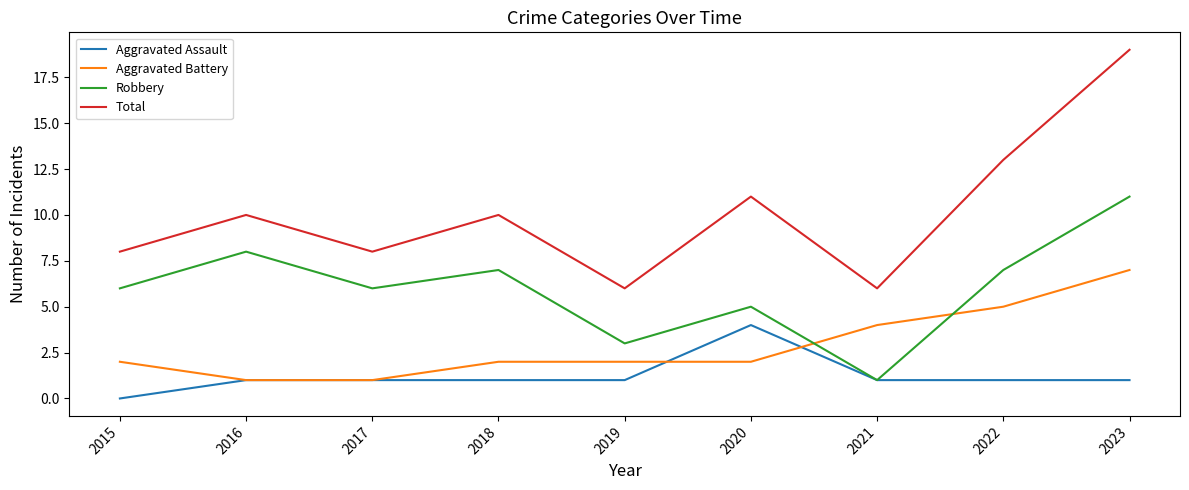

Reading left to right, list all the values displayed in this chart.

Aggravated Assault: 2015=0	2016=1	2017=1	2018=1	2019=1	2020=4	2021=1	2022=1	2023=1
Aggravated Battery: 2015=2	2016=1	2017=1	2018=2	2019=2	2020=2	2021=4	2022=5	2023=7
Robbery: 2015=6	2016=8	2017=6	2018=7	2019=3	2020=5	2021=1	2022=7	2023=11
Total: 2015=8	2016=10	2017=8	2018=10	2019=6	2020=11	2021=6	2022=13	2023=19